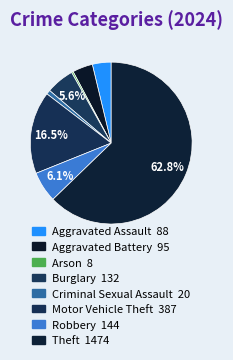

Which slice represents more than half of the pie?

Theft